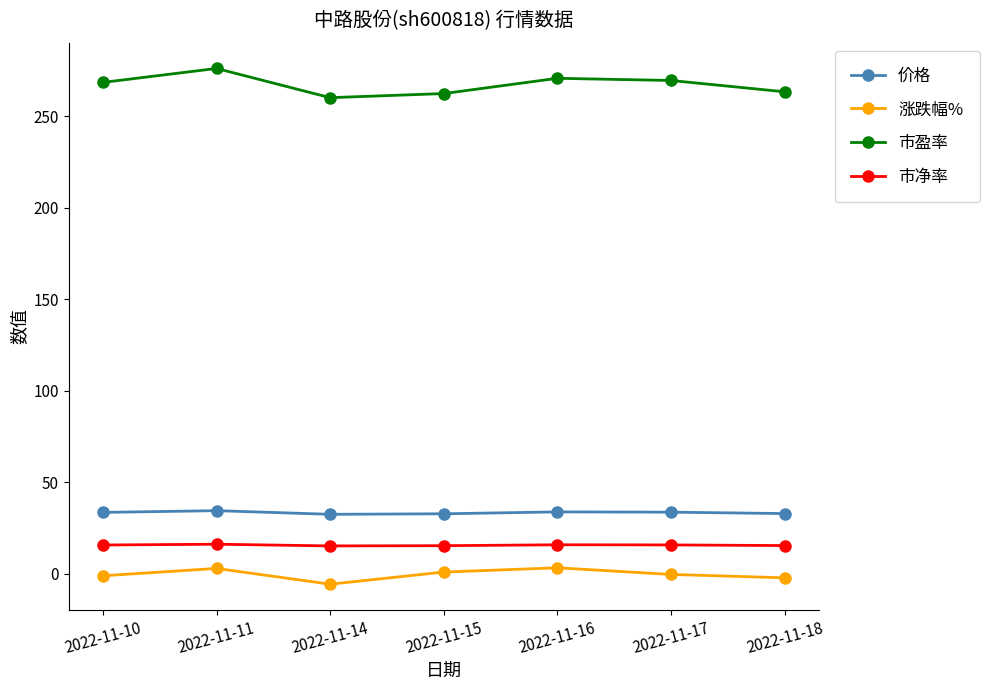

Which series has the largest total across all categories?

市盈率